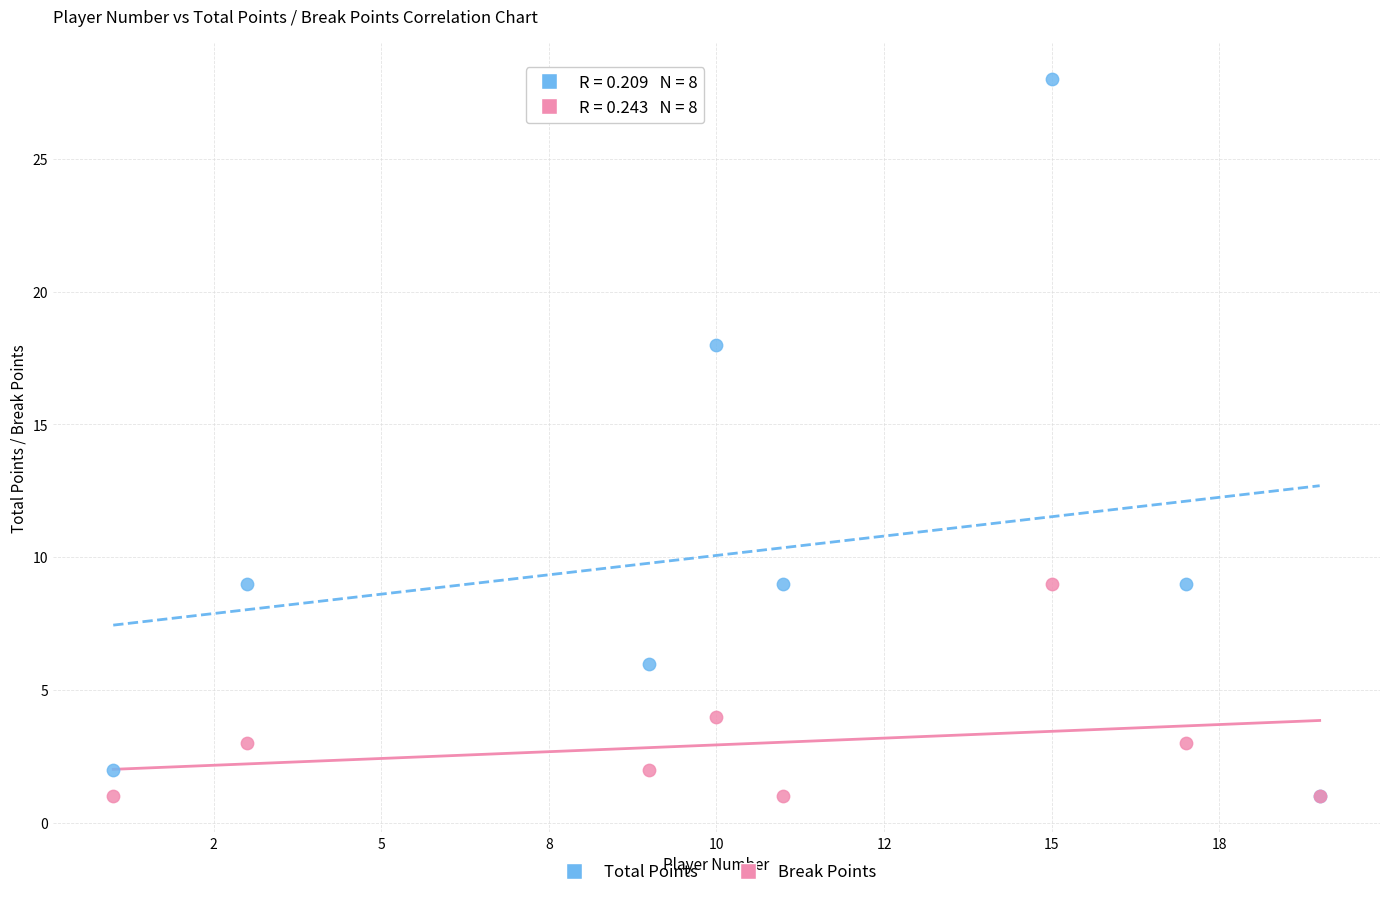

In the Total Points series, what Y value is closest to 14?

18